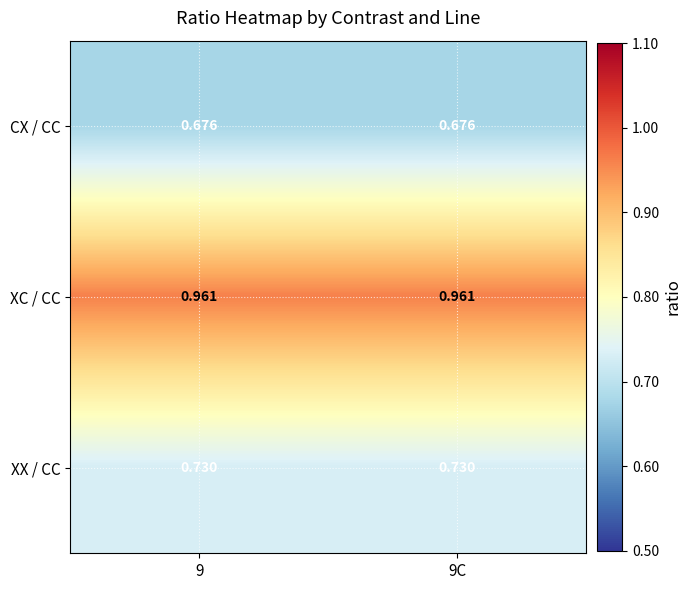

Which series has the largest total across all categories?

XC / CC